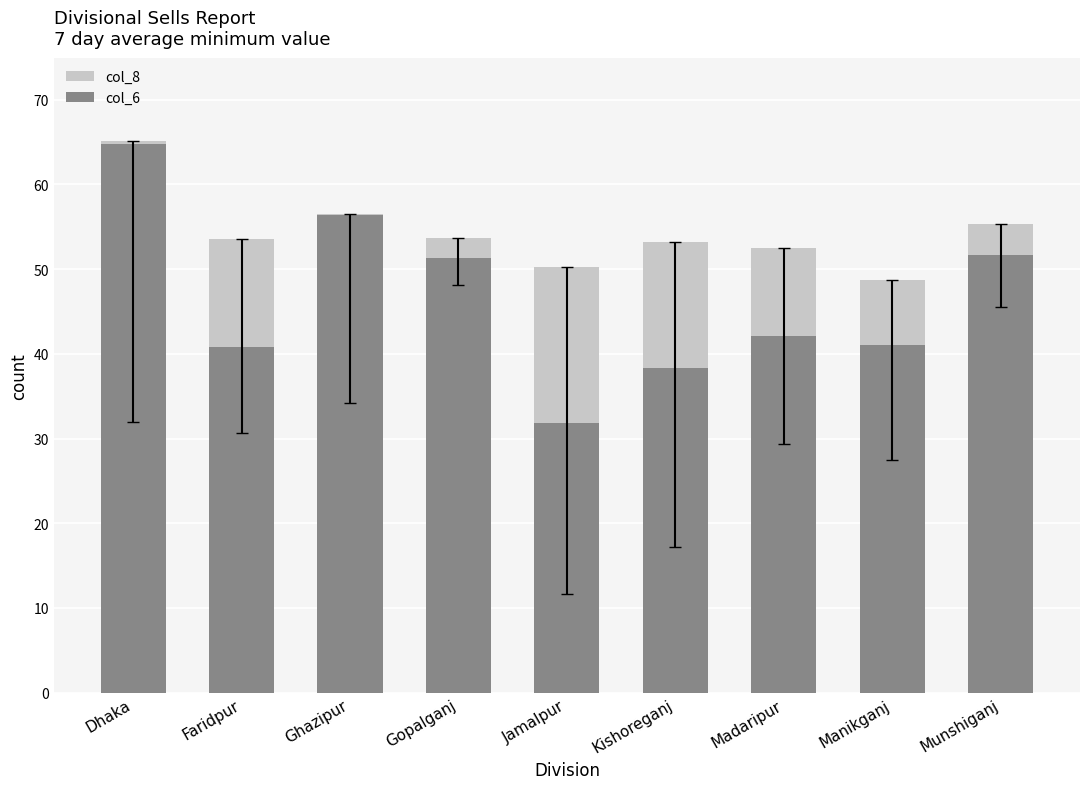

How many data points in col_6 are less than 42?

4